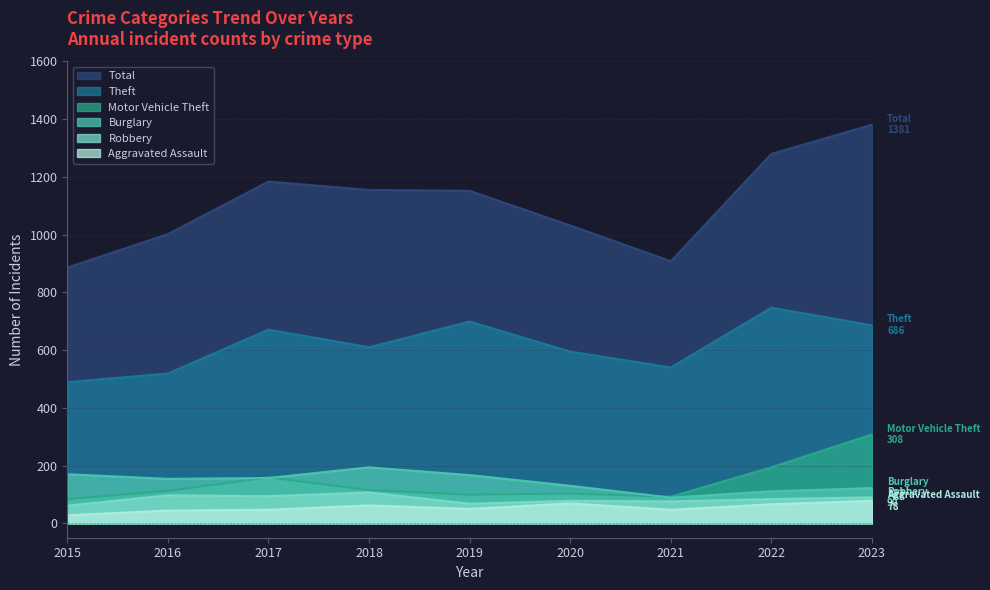

Where is the first local maximum for Burglary?

2018